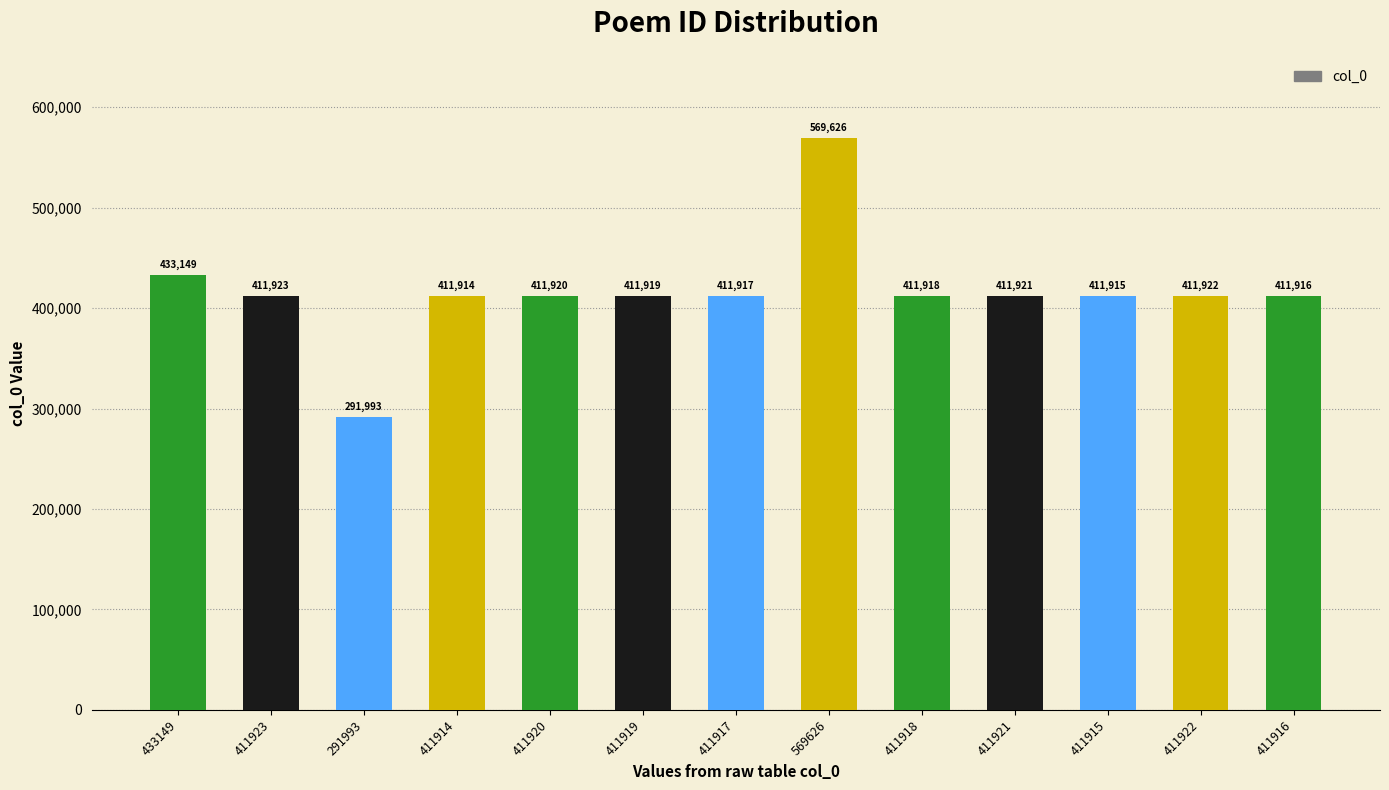

At which category does the chart reach its peak across all series?

569626